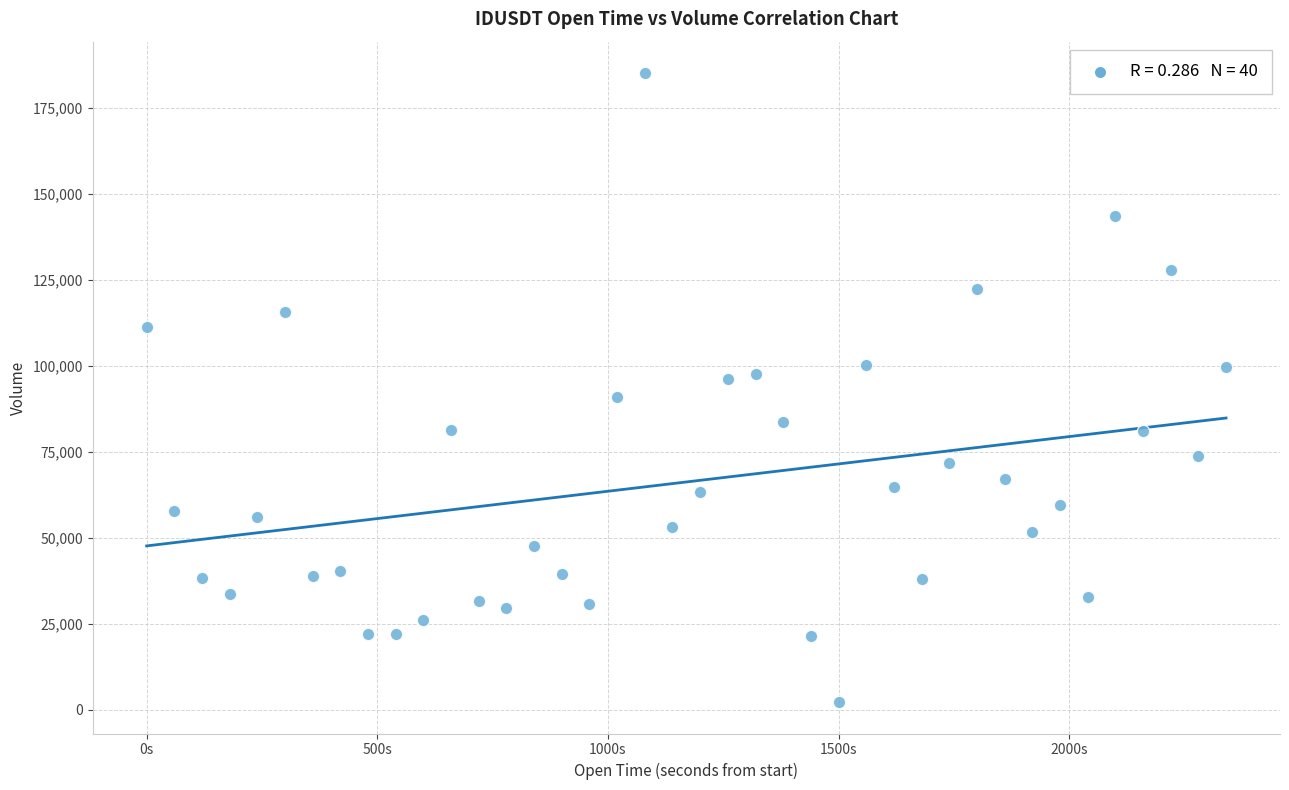

What is the range of X values (max minus min)?

2340